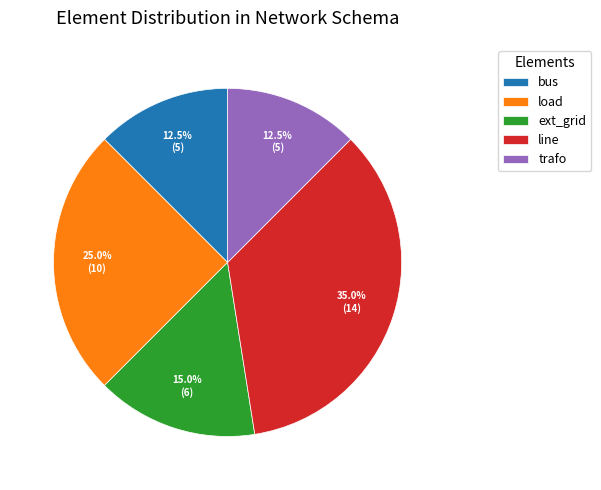

Is the sum of trafo and bus greater than half?

No